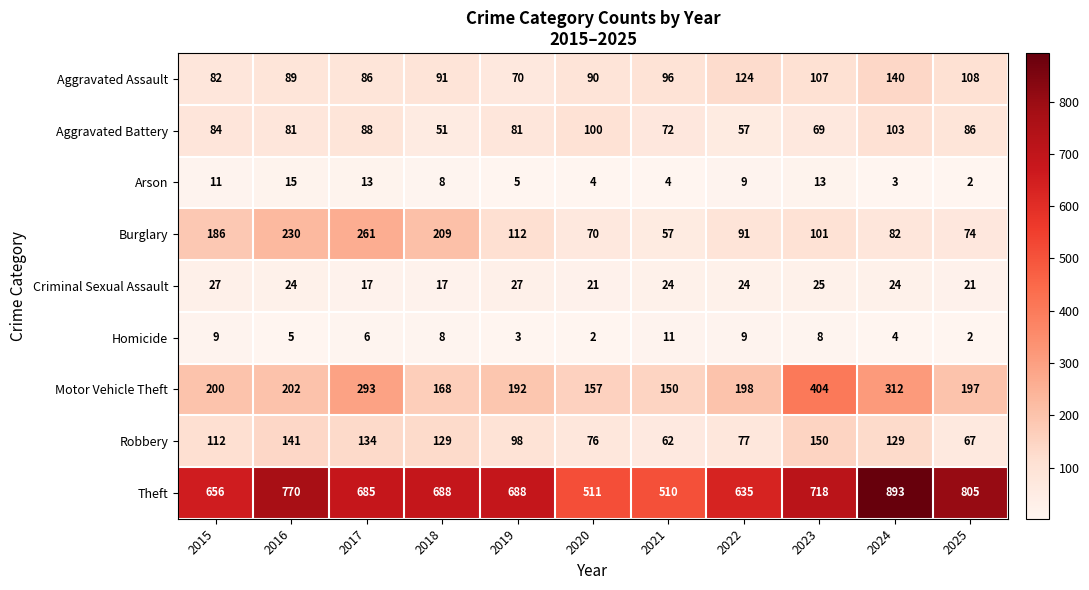

Count the number of data series in this chart.

9